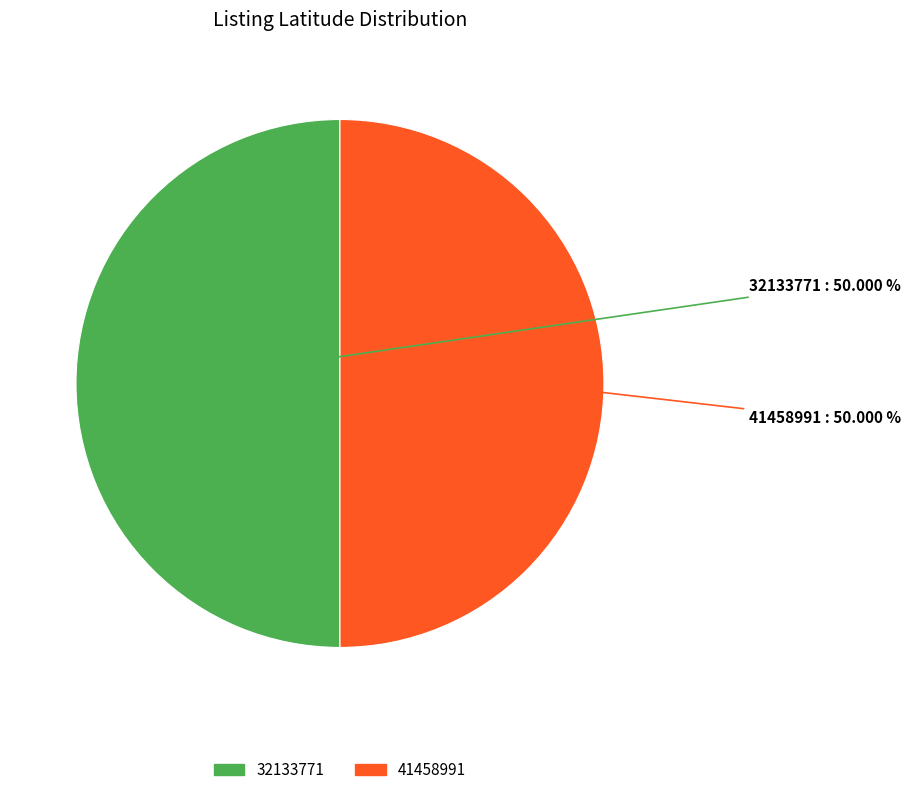

Is the sum of 32133771 and 41458991 greater than half?

Yes